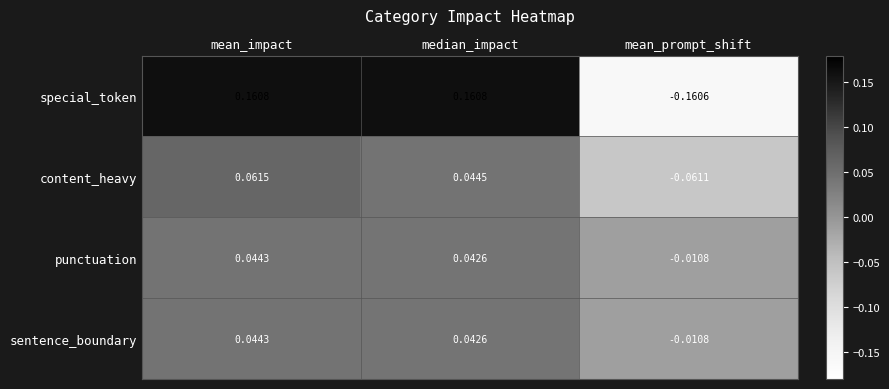

Which series changed the most between median_impact and mean_prompt_shift?

special_token